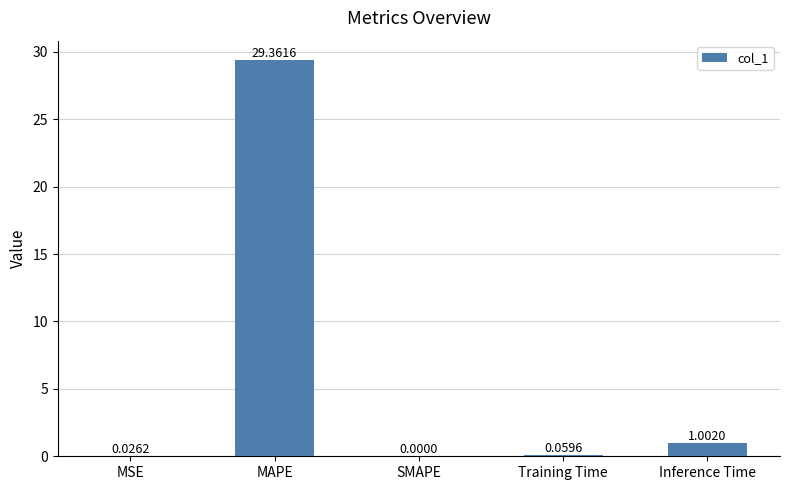

Which has a higher value, SMAPE or Inference Time?

Inference Time